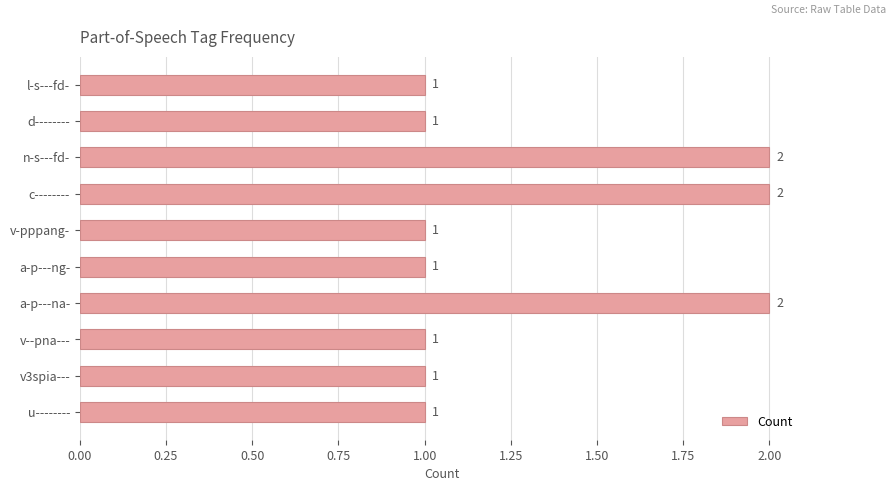

The value at a-p---ng- is 1. True or false?

True